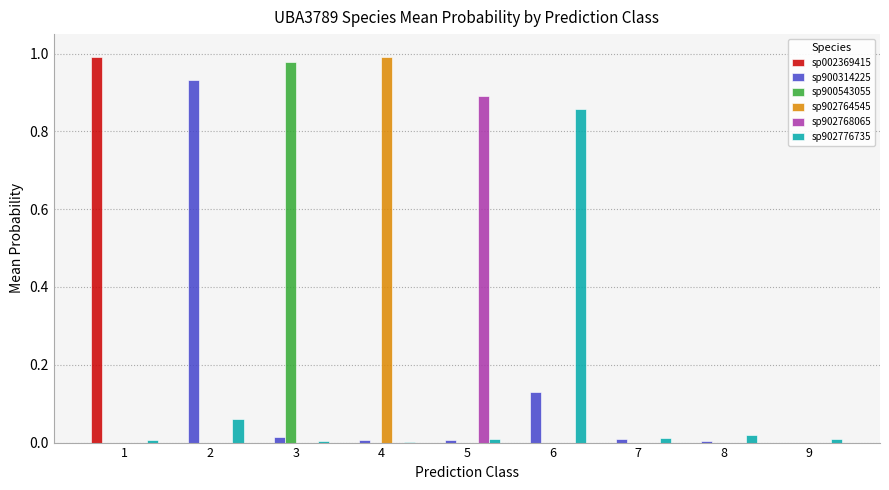

The value of sp002369415 at 3 is 0.6. True or false?

False